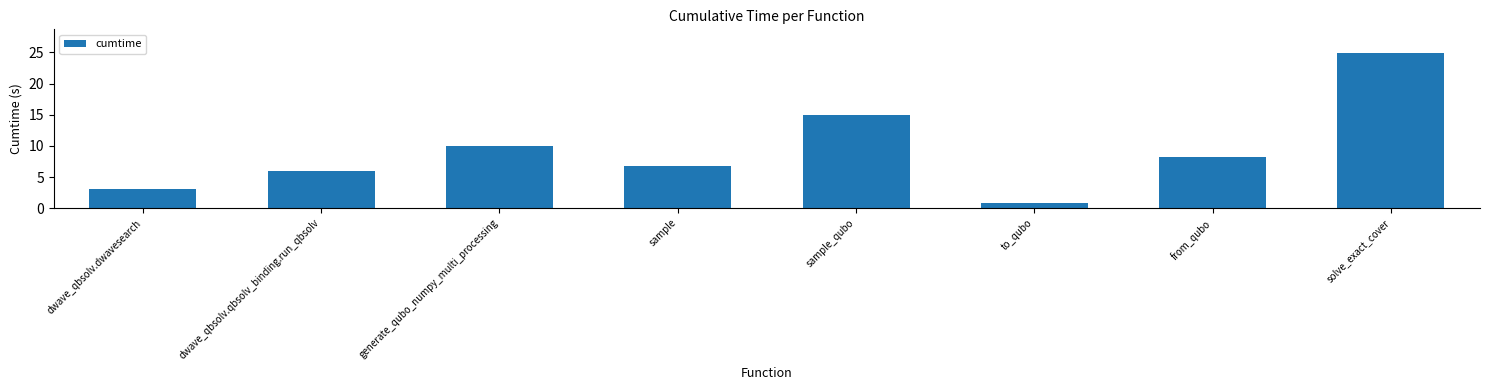

What is the smallest value displayed?

0.8